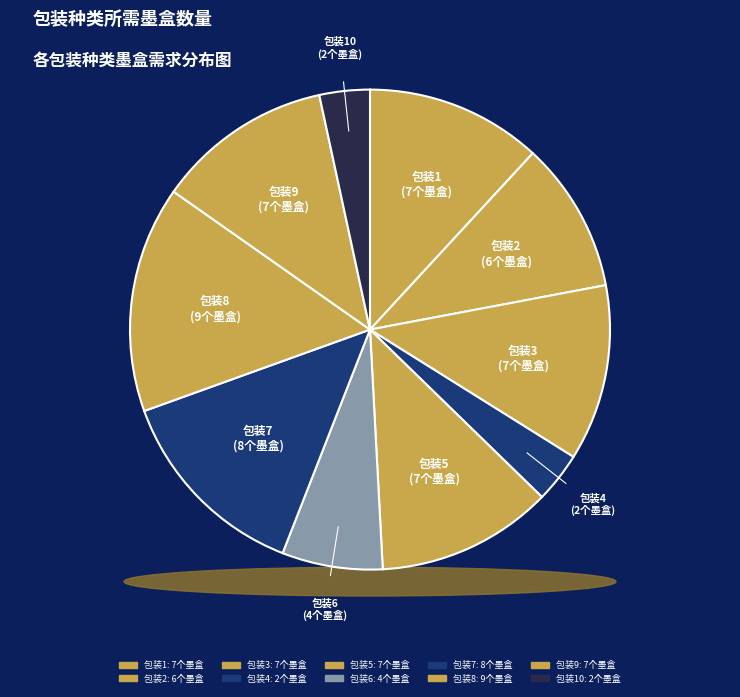

To the nearest percent, what is the difference between the largest and smallest slice percentages?

12%